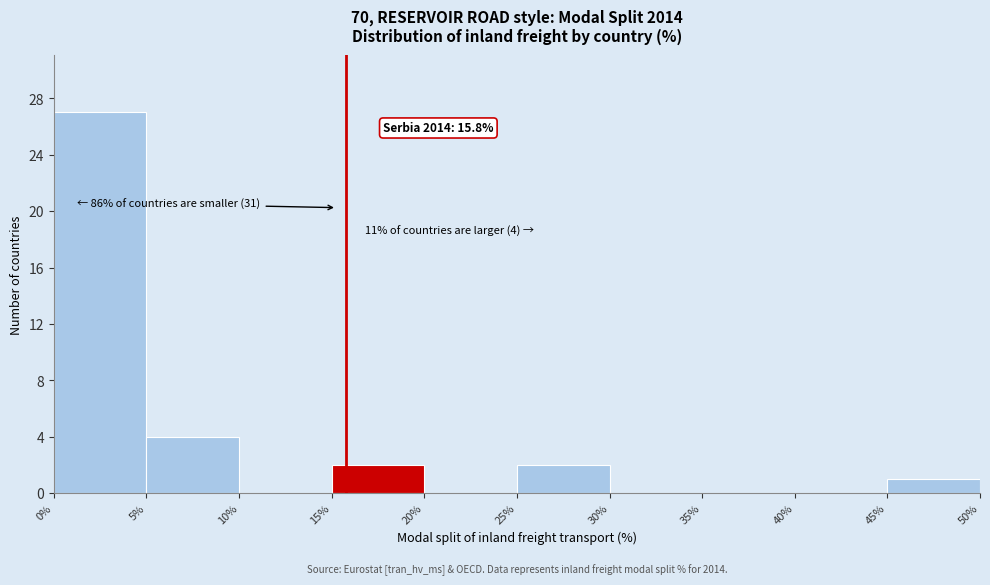

Over which range of the x-axis is the bar tallest?

0% to 5%